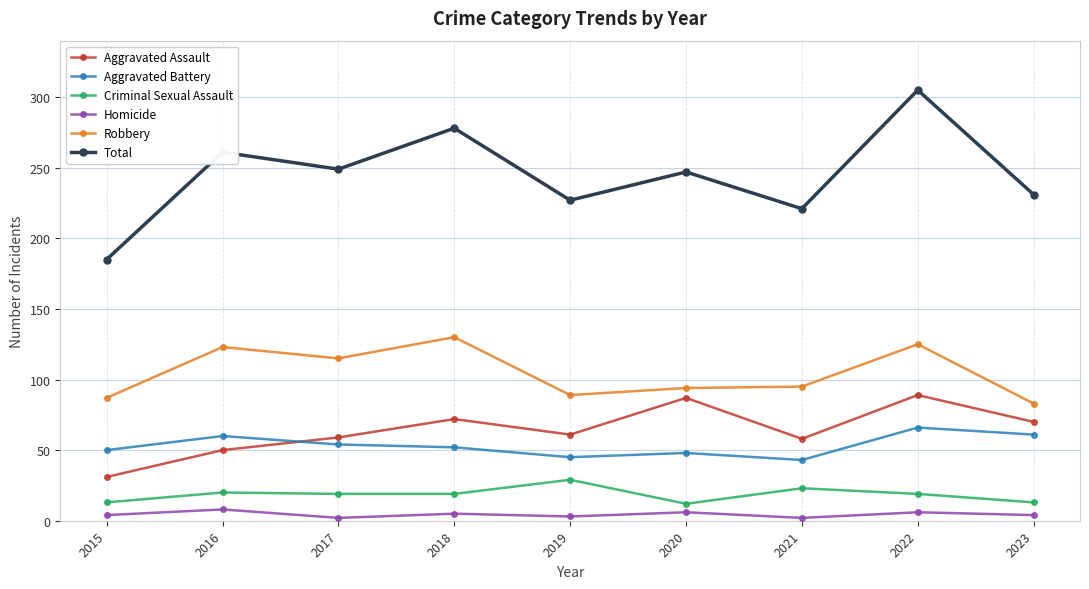

Which series has the largest range (max minus min)?

Total